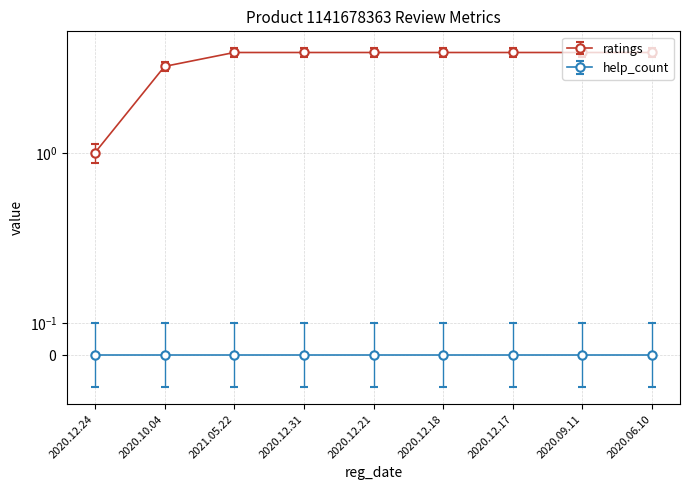

What is the approximate value at 2020.06.10?

5